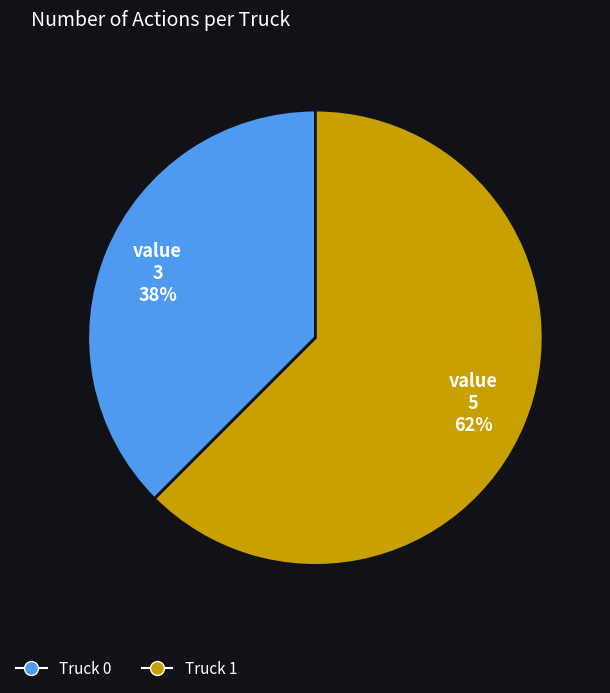

Which slice is the smallest?

Truck 0